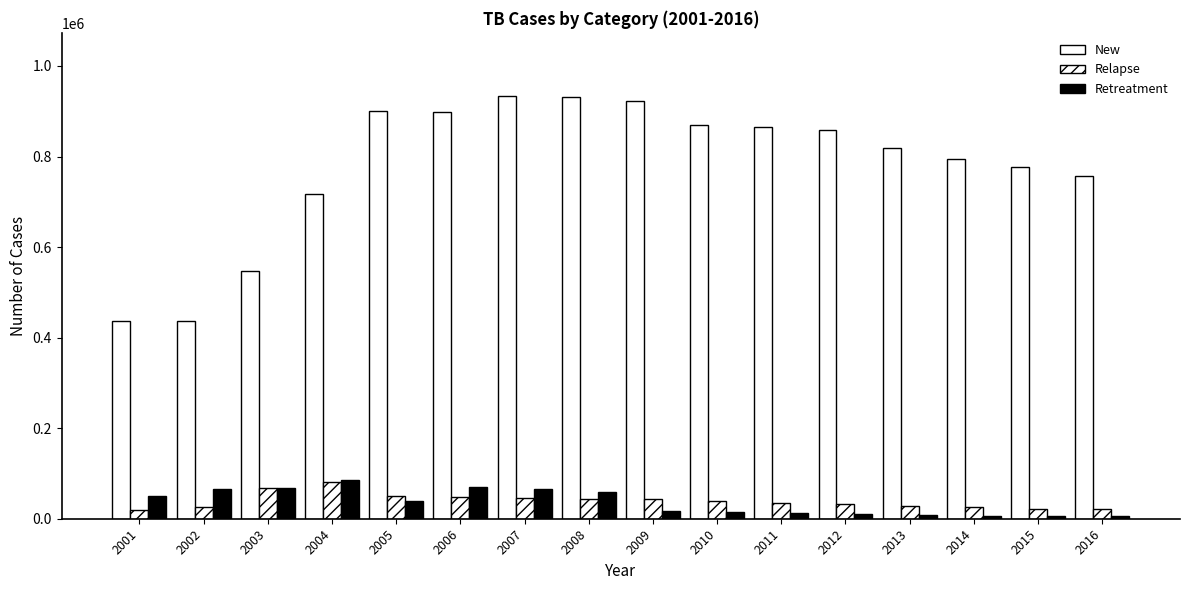

How many series are shown in this chart?

3